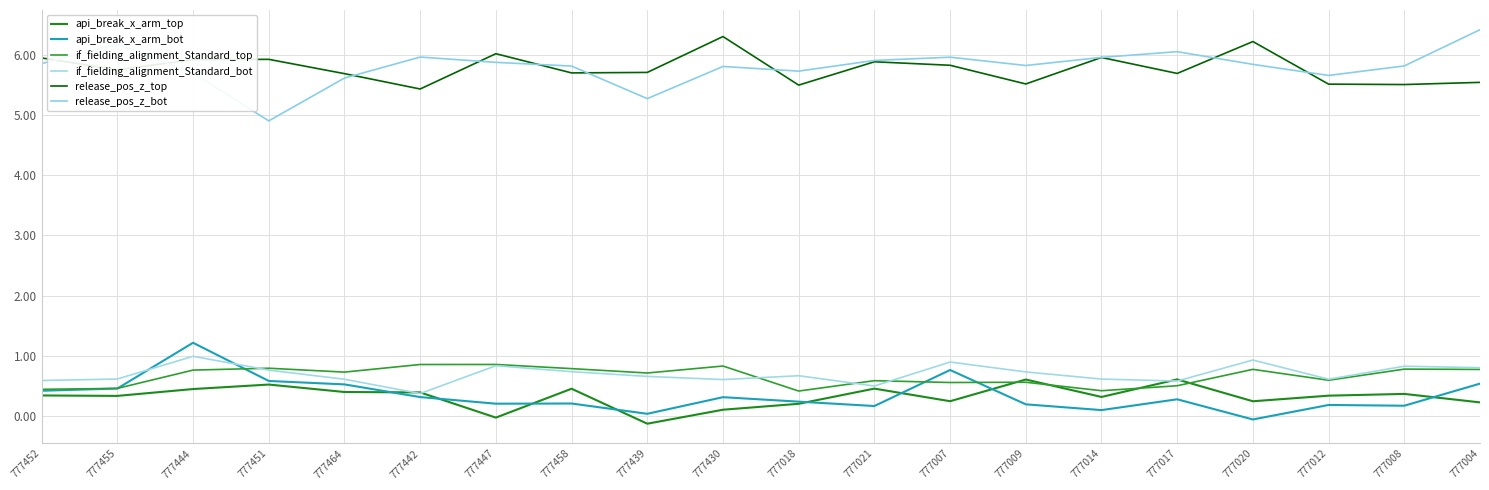

What is the spread (max minus min) of values at 777452?

5.6